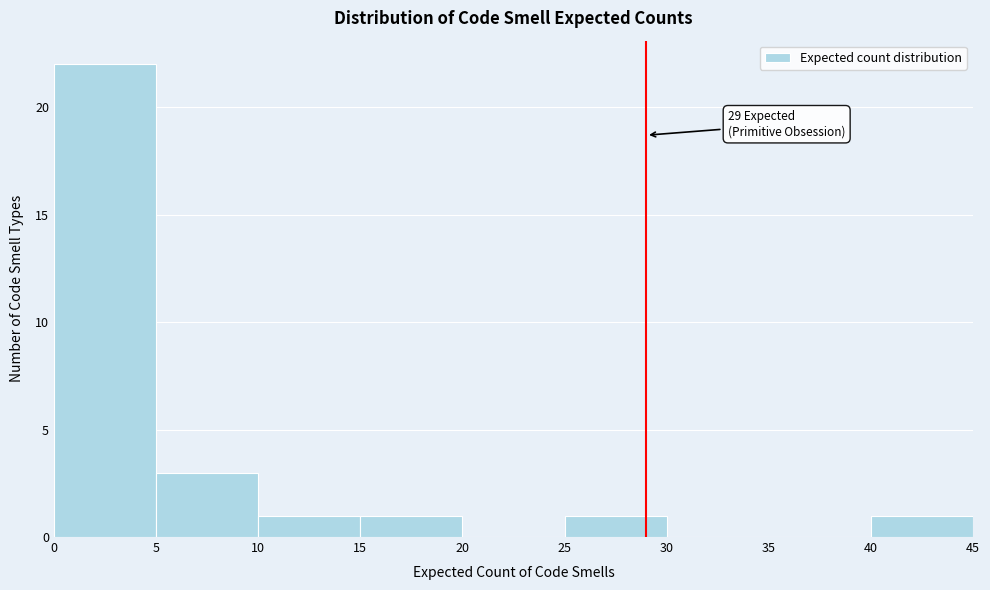

Which range on the x-axis has the tallest bar?

0 to 5